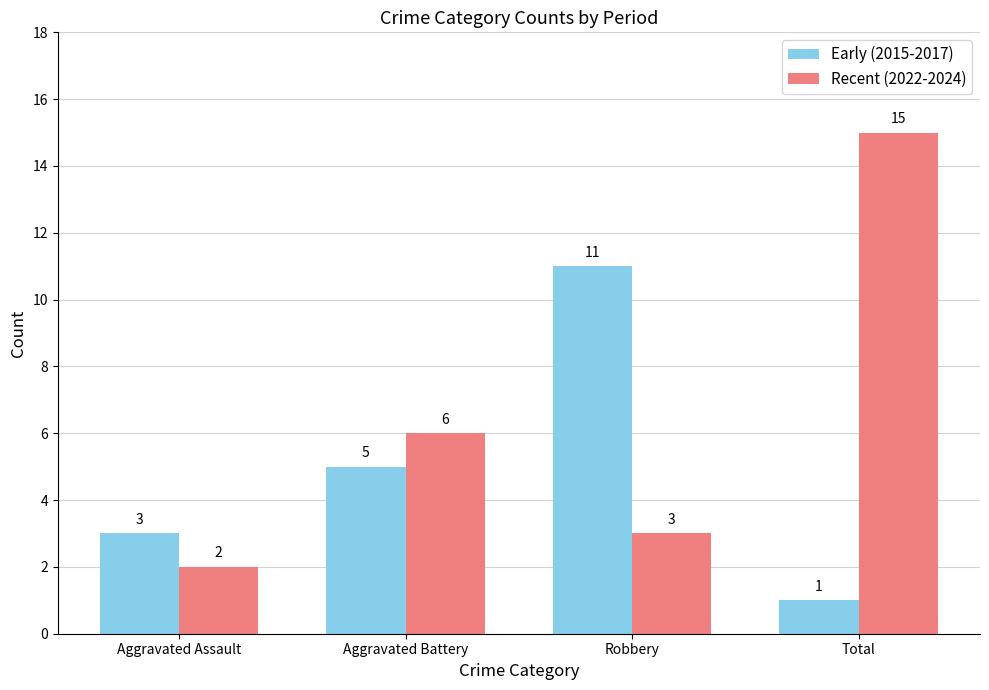

What is the label of the 3rd bar from the left?

Robbery